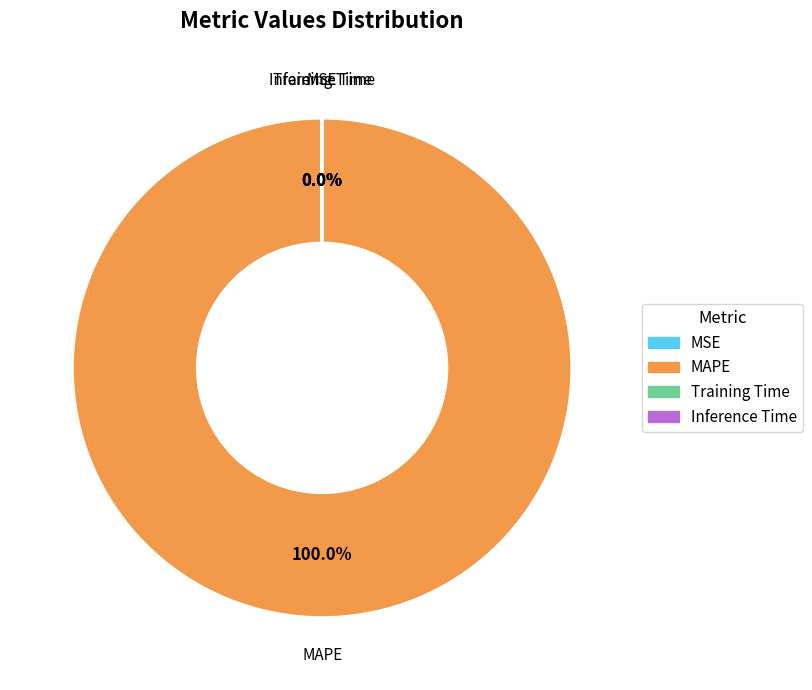

To the nearest percent, what is the difference between the largest and smallest slice percentages?

100%